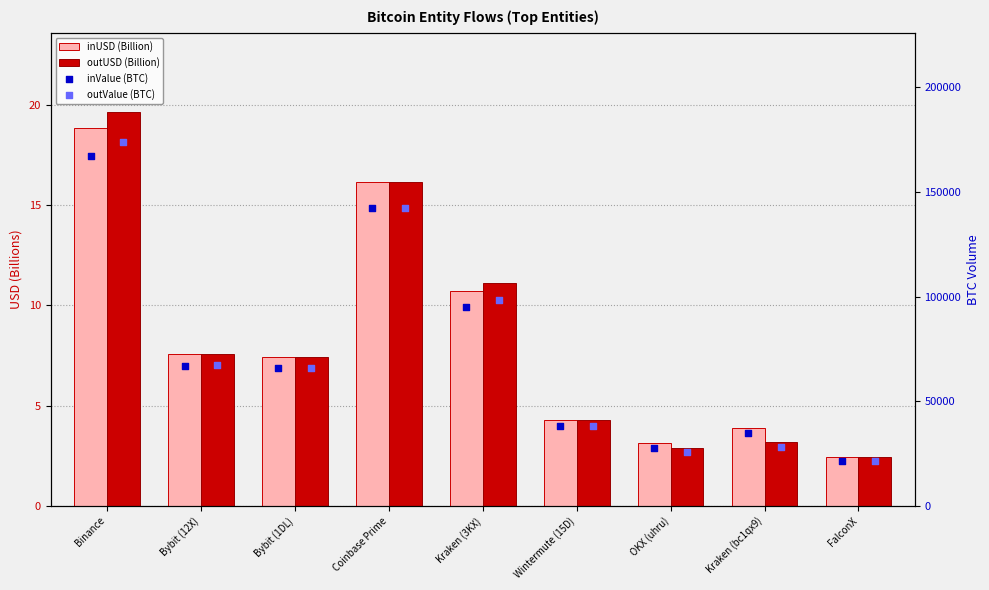

Which series contains the highest Y value?

outValue (BTC)